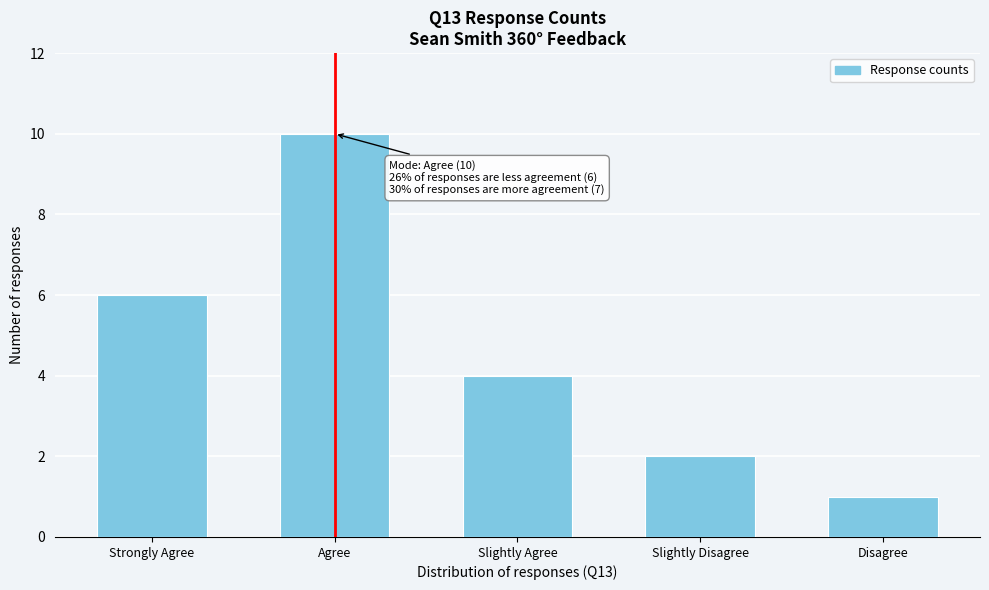

Reading left to right, what are all the values shown in this chart?

6	10	4	2	1